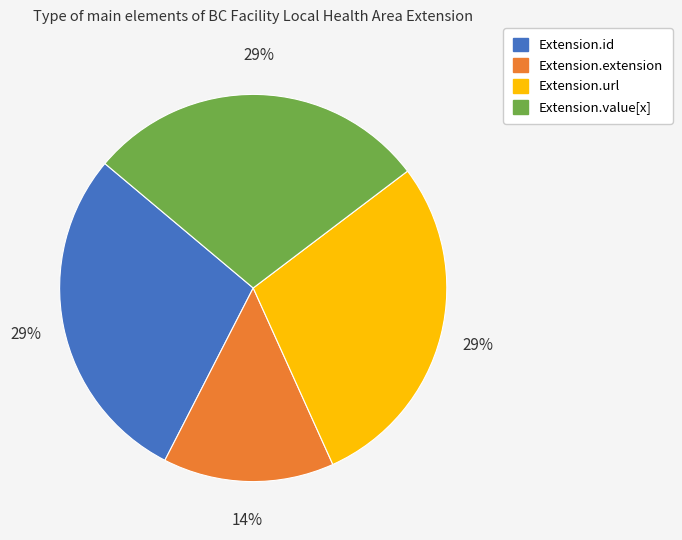

Is there any slice that represents more than half of the pie?

No